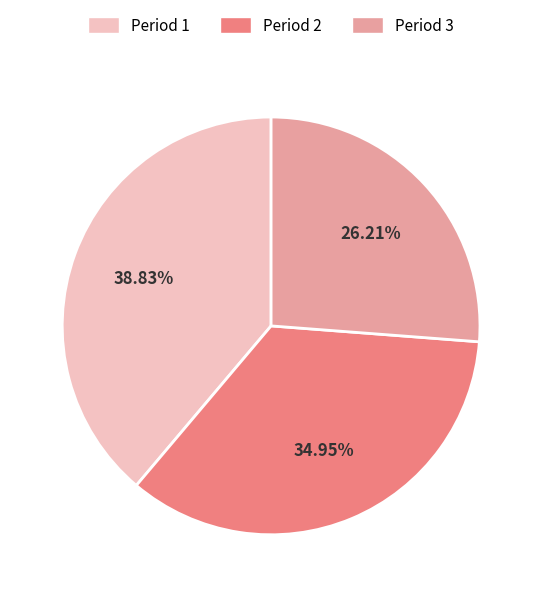

Do Period 2 and Period 1 together represent more than half of the pie?

Yes